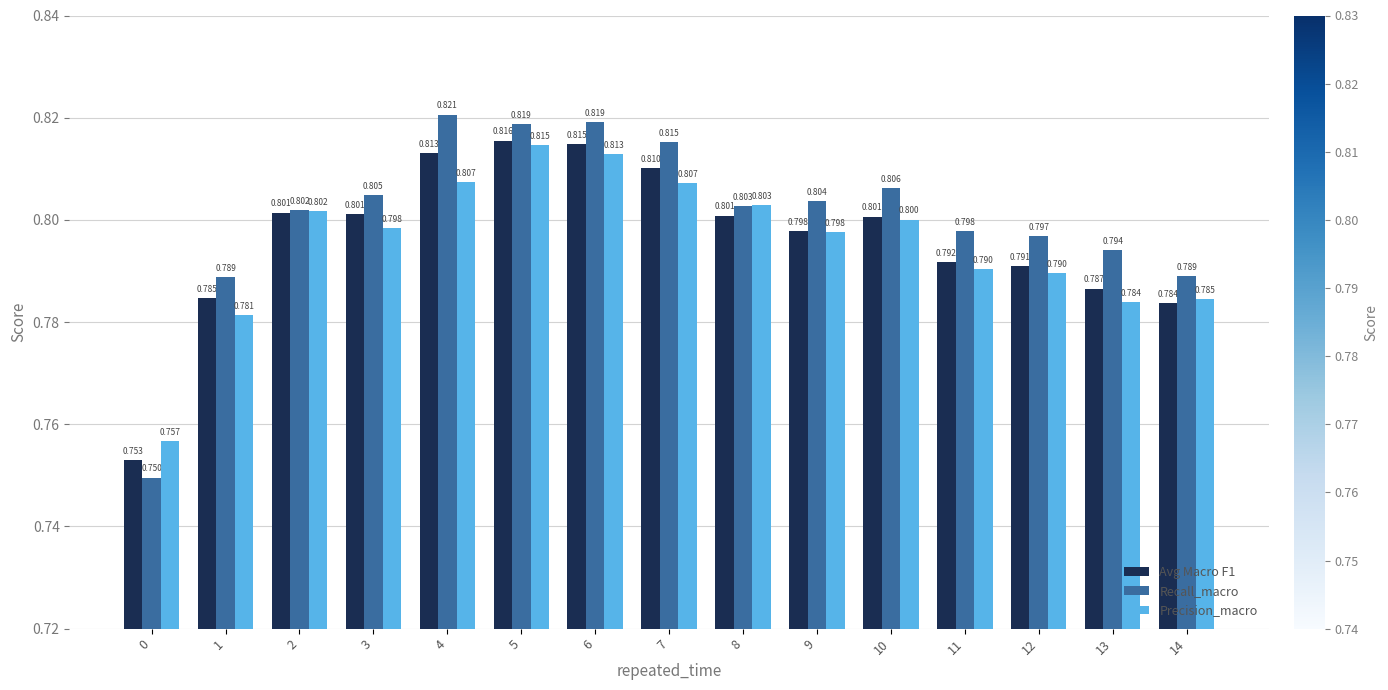

At 1, list the series in order from largest to smallest.

Recall_macro, Avg Macro F1, Precision_macro